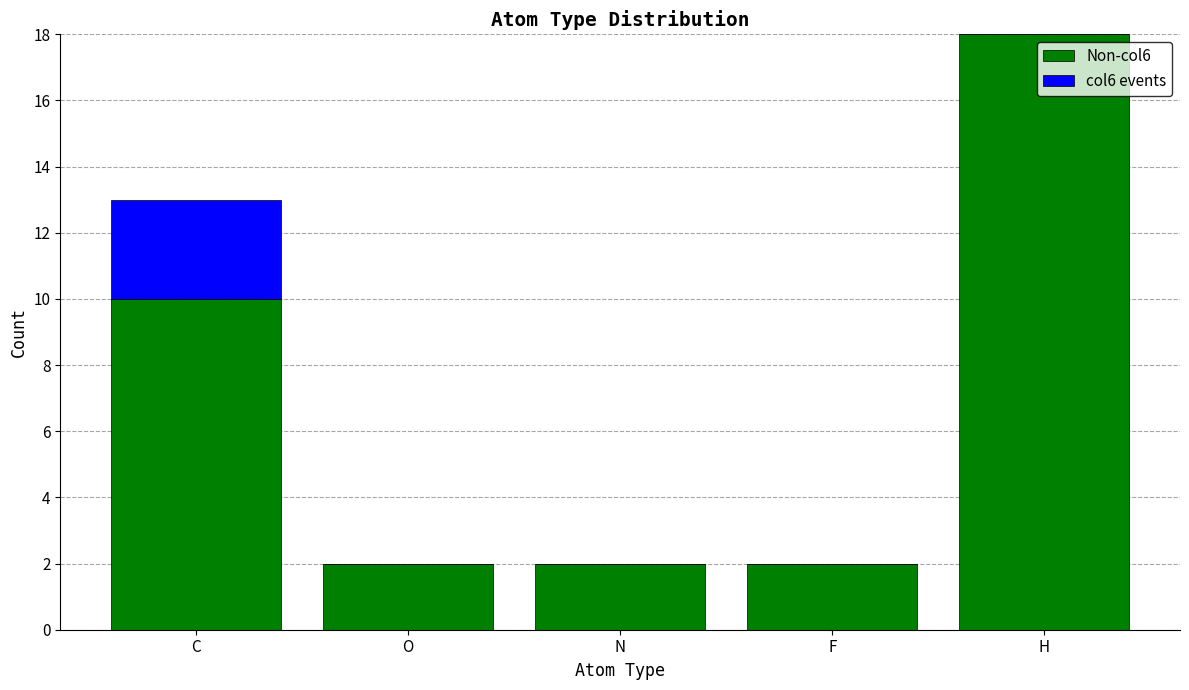

Does the chart contain stacked bars?

Yes